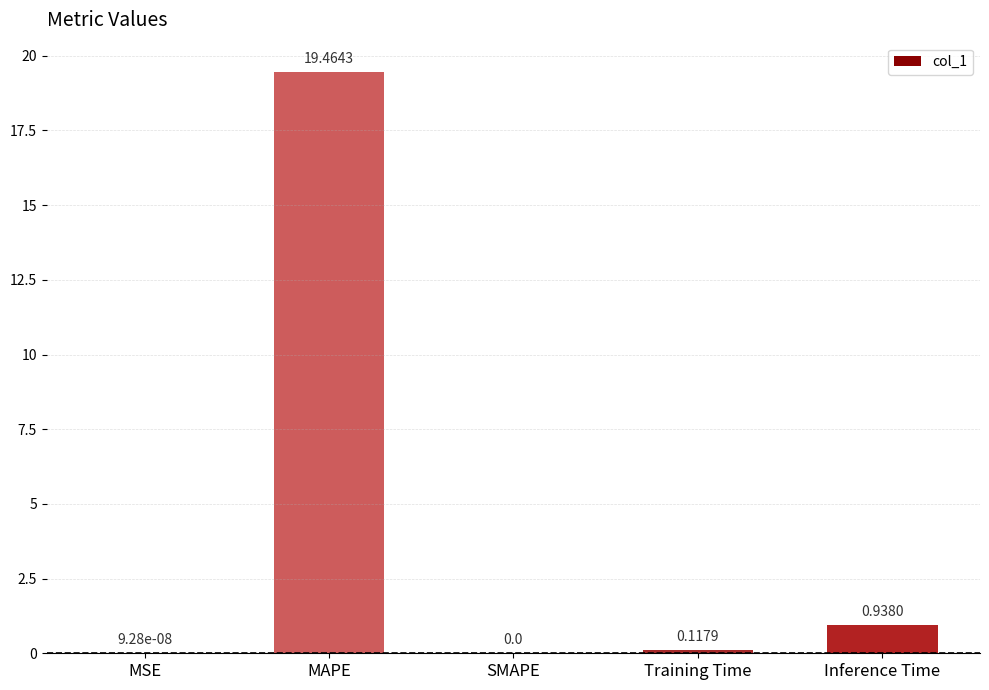

Count the number of values greater than 0.

4